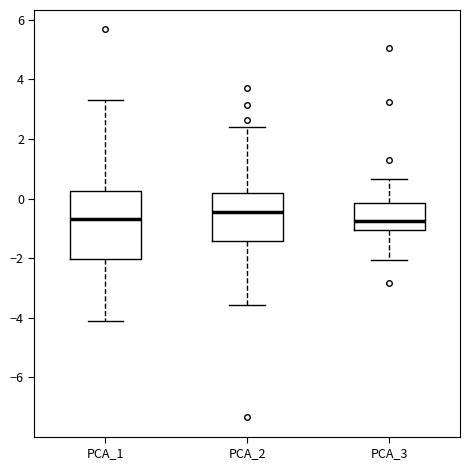

Which box is the tallest, from its lower edge to its upper edge?

PCA_1